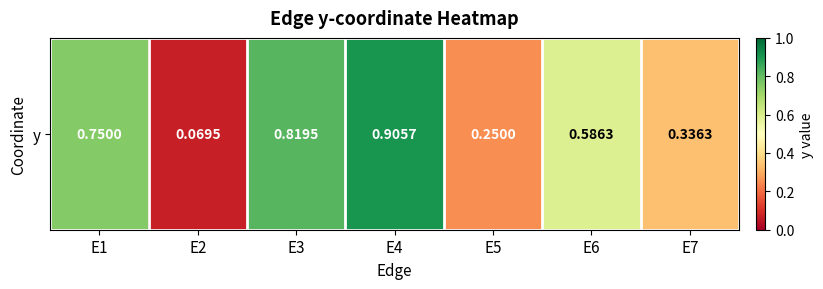

List the labels in order of value, largest first.

E4, E3, E1, E6, E7, E5, E2